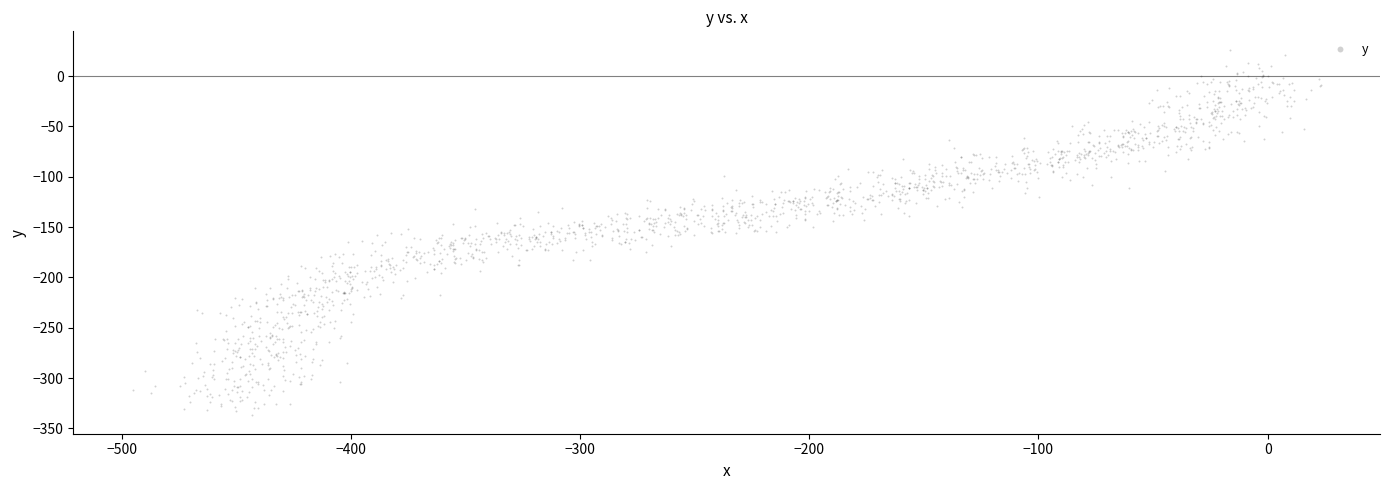

What is the range of Y values (max minus min)?

363.4